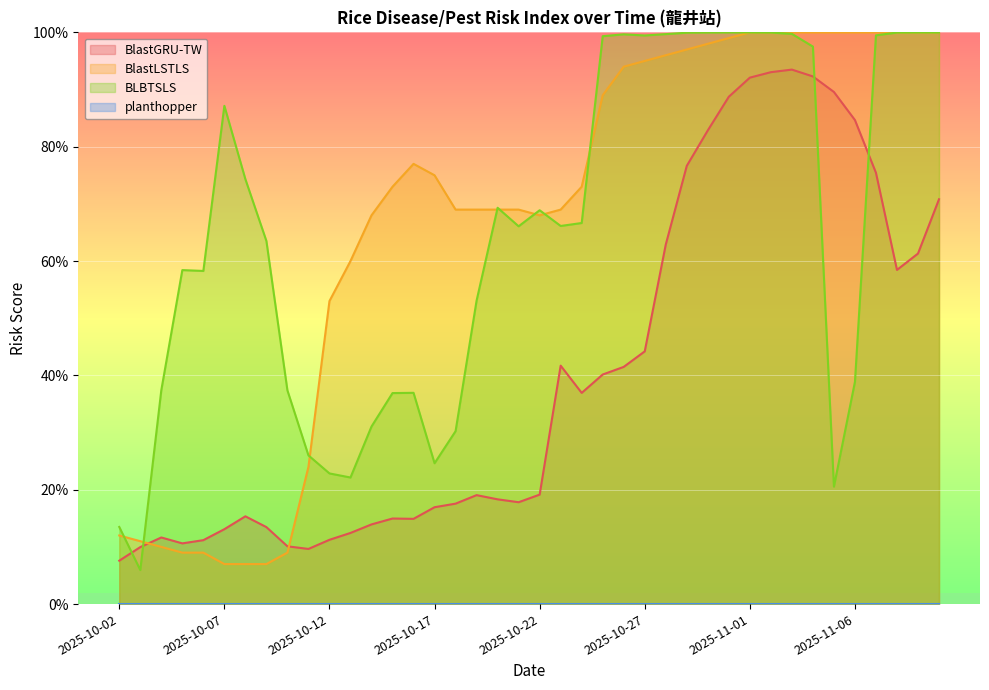

What is the label of the 17th point from the right?

2025-10-25